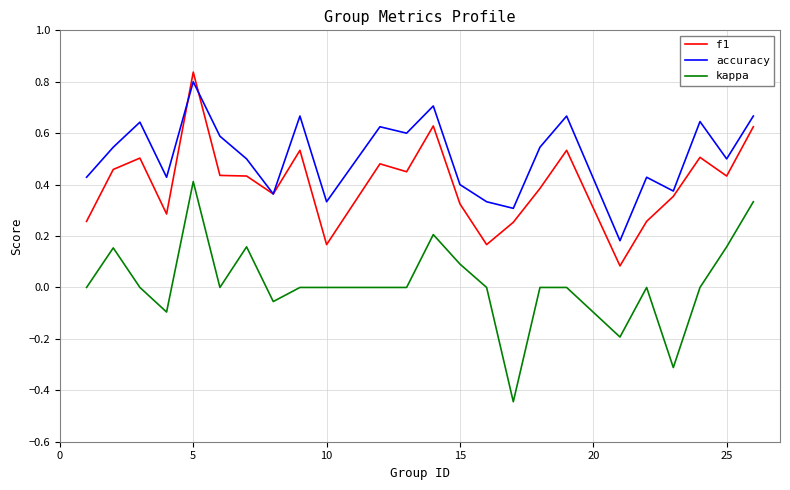

True or false: kappa and accuracy cross at least once.

False